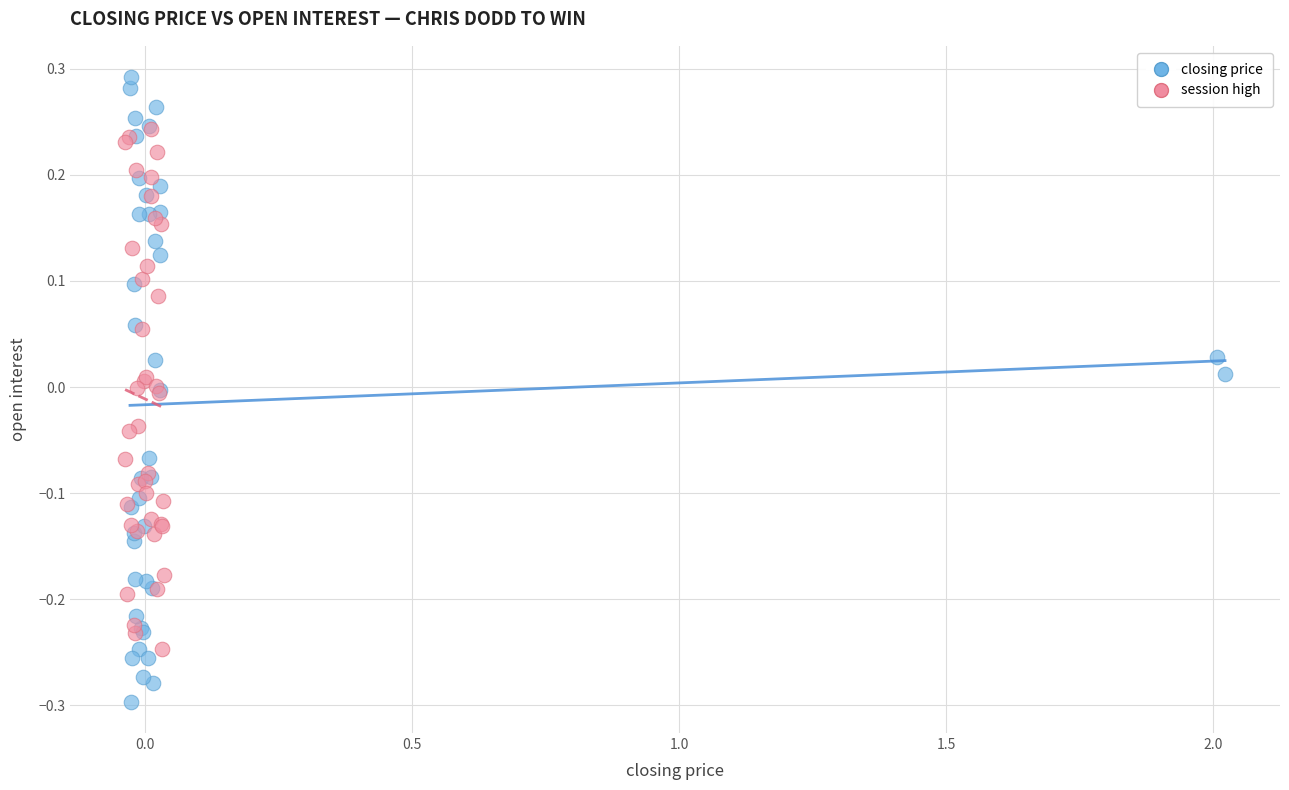

Which series reaches the maximum Y coordinate?

closing price